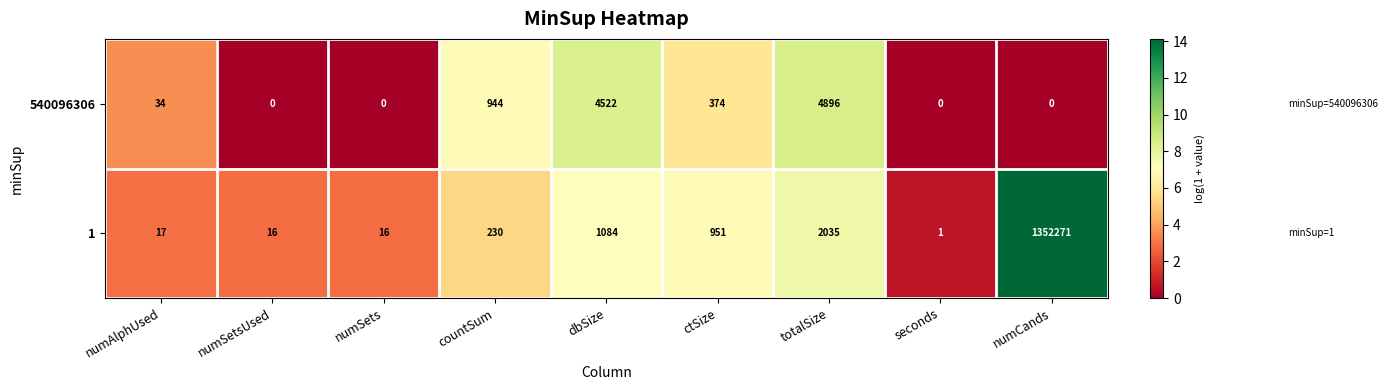

Is the value of 540096306 at numSets greater than the value of 1 at seconds?

No